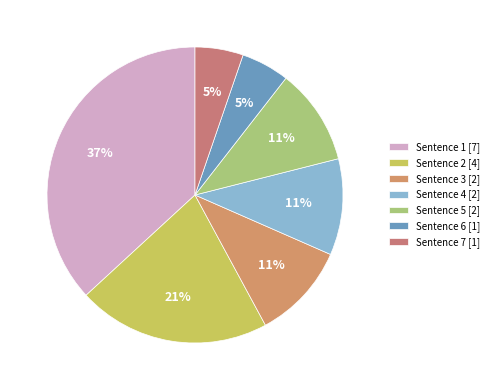

Does any single category account for the majority?

No